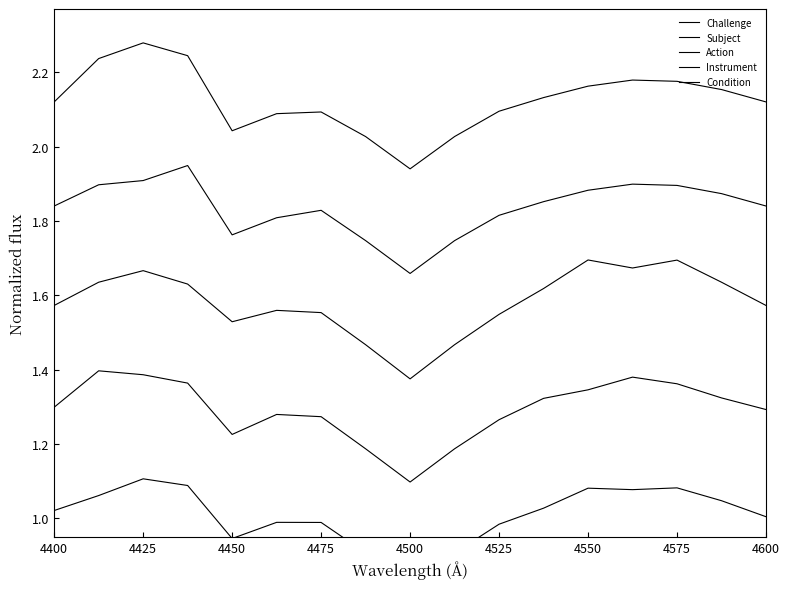

Reading left to right, list all the values displayed in this chart.

Challenge: 1.0	1.1	1.1	1.1	0.9	1.0	1.0	0.9	0.8	0.9	1.0	1.0	1.1	1.1	1.1	1.0	1.0
Subject: 1.3	1.4	1.4	1.4	1.2	1.3	1.3	1.2	1.1	1.2	1.3	1.3	1.3	1.4	1.4	1.3	1.3
Action: 1.6	1.6	1.7	1.6	1.5	1.6	1.6	1.5	1.4	1.5	1.5	1.6	1.7	1.7	1.7	1.6	1.6
Instrument: 1.8	1.9	1.9	1.9	1.8	1.8	1.8	1.7	1.7	1.7	1.8	1.9	1.9	1.9	1.9	1.9	1.8
Condition: 2.1	2.2	2.3	2.2	2.0	2.1	2.1	2.0	1.9	2.0	2.1	2.1	2.2	2.2	2.2	2.2	2.1